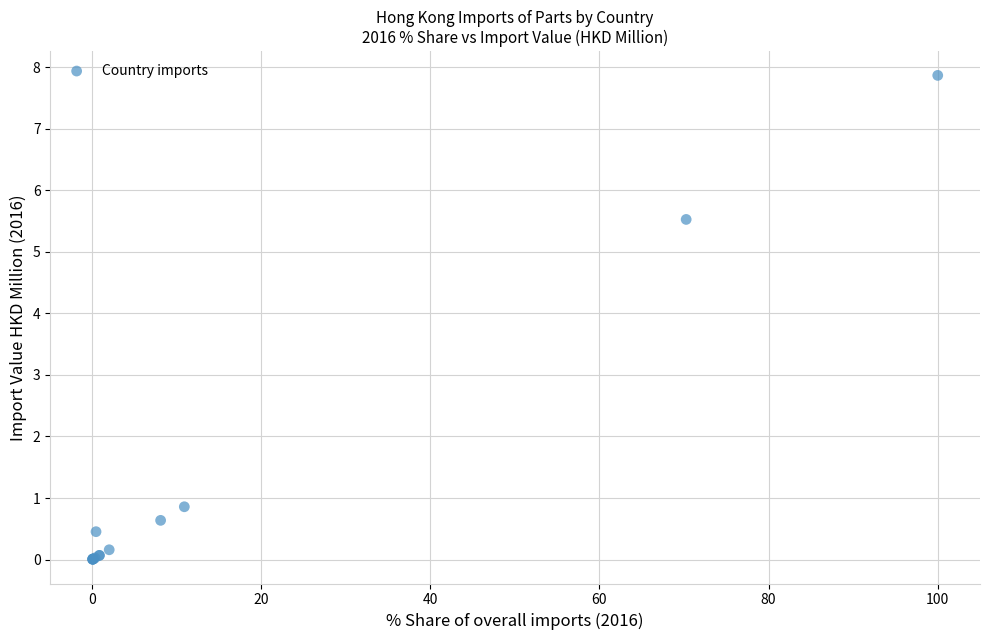

What Y value in the scatter plot is closest to 3?

0.9